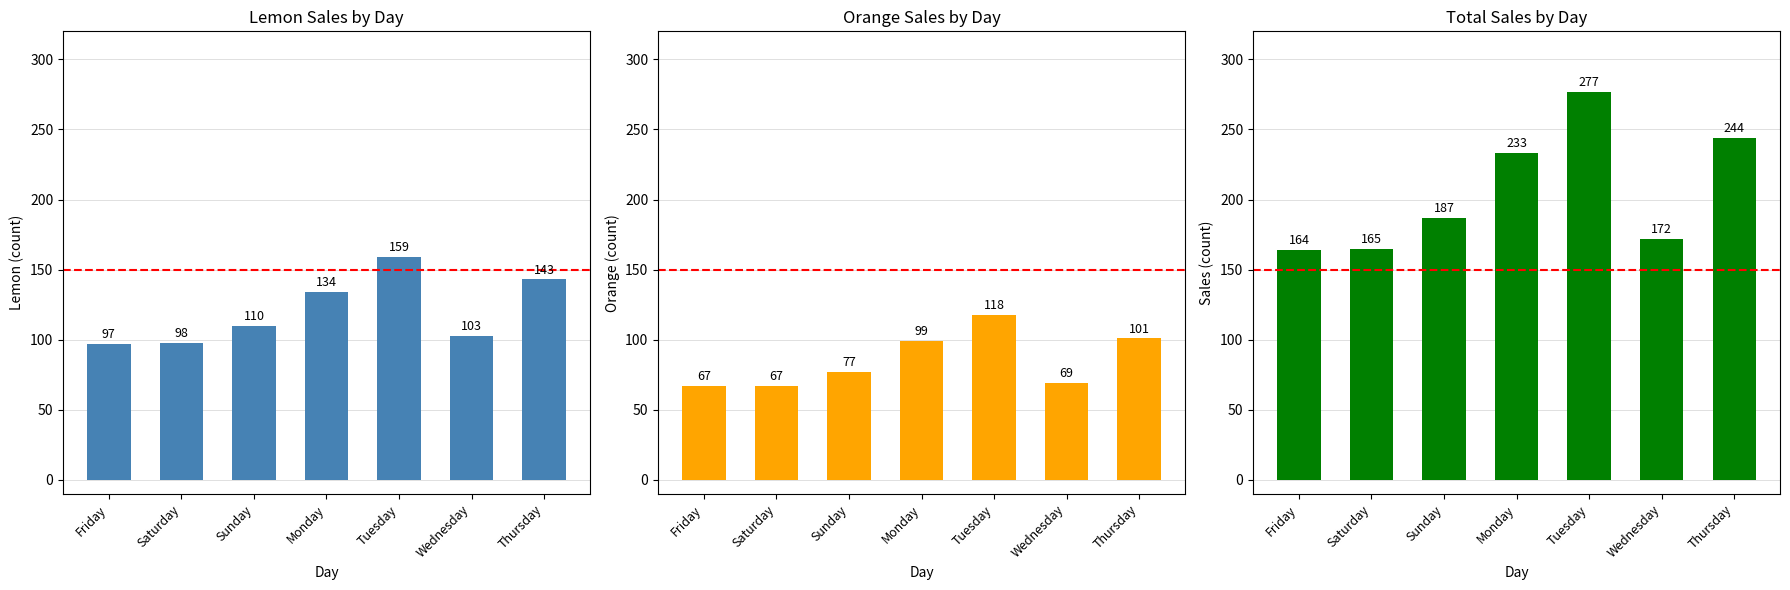

What is the spread (max minus min) of values at Friday?

97